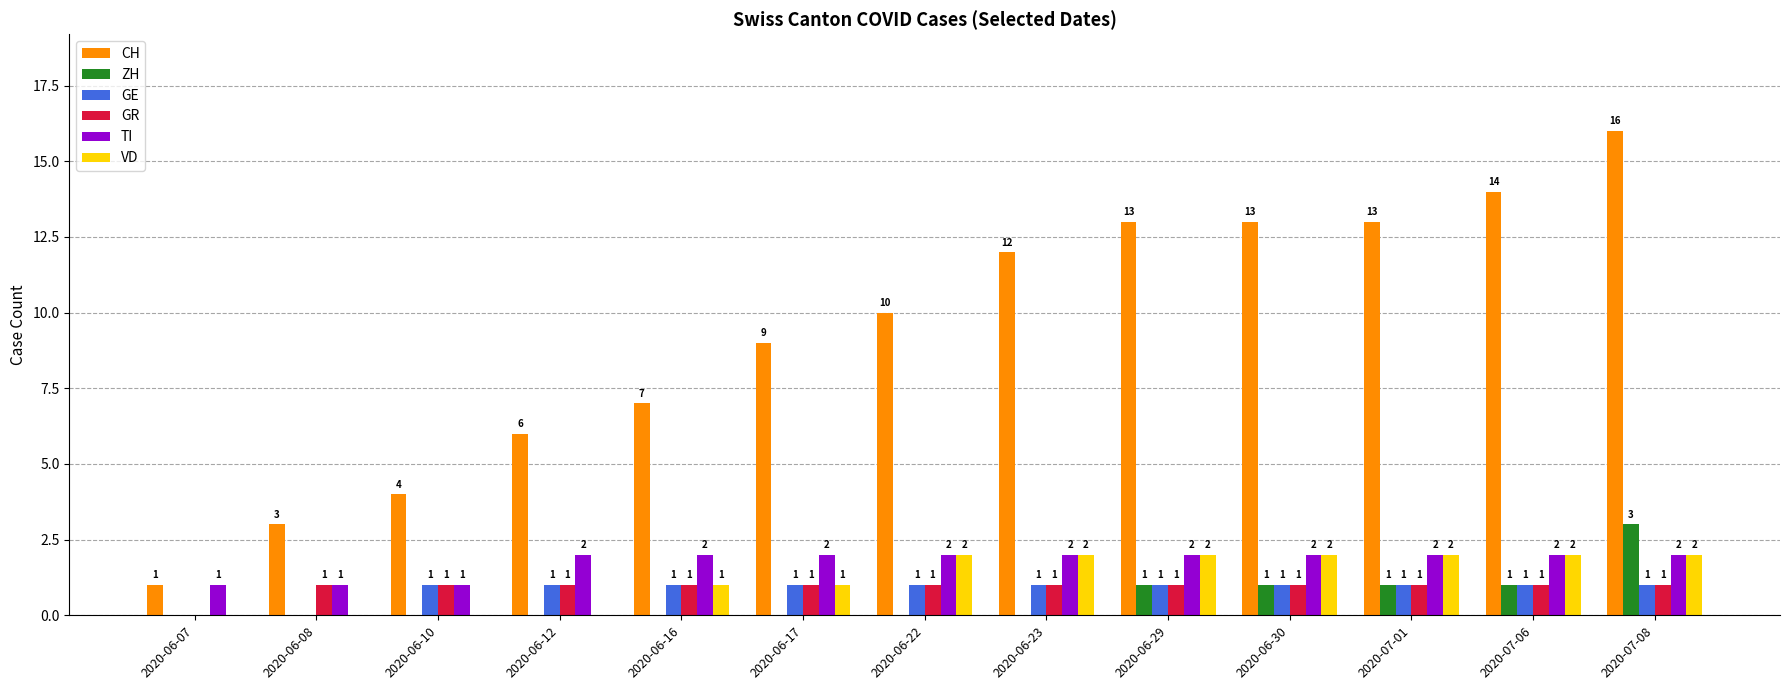

Between 2020-06-08 and 2020-06-30, which series saw the biggest shift?

CH